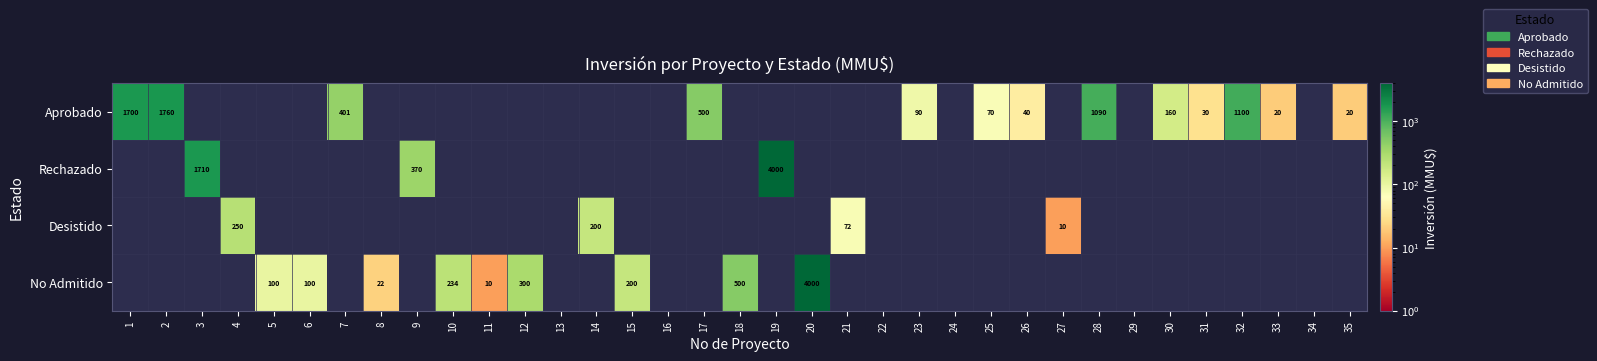

The value of No Admitido at 18 is 333. True or false?

False